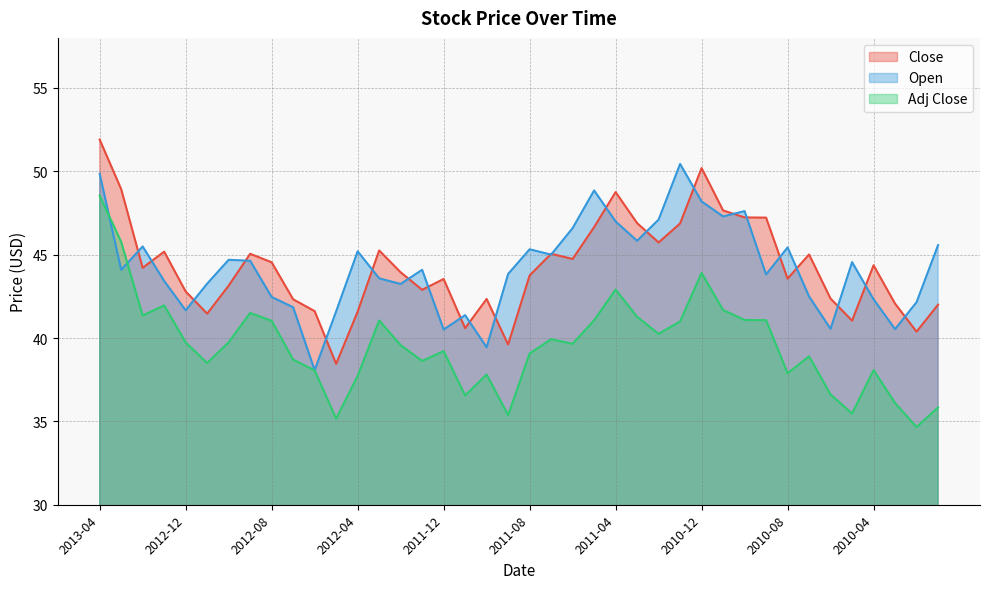

How many lines are shown in the chart?

3